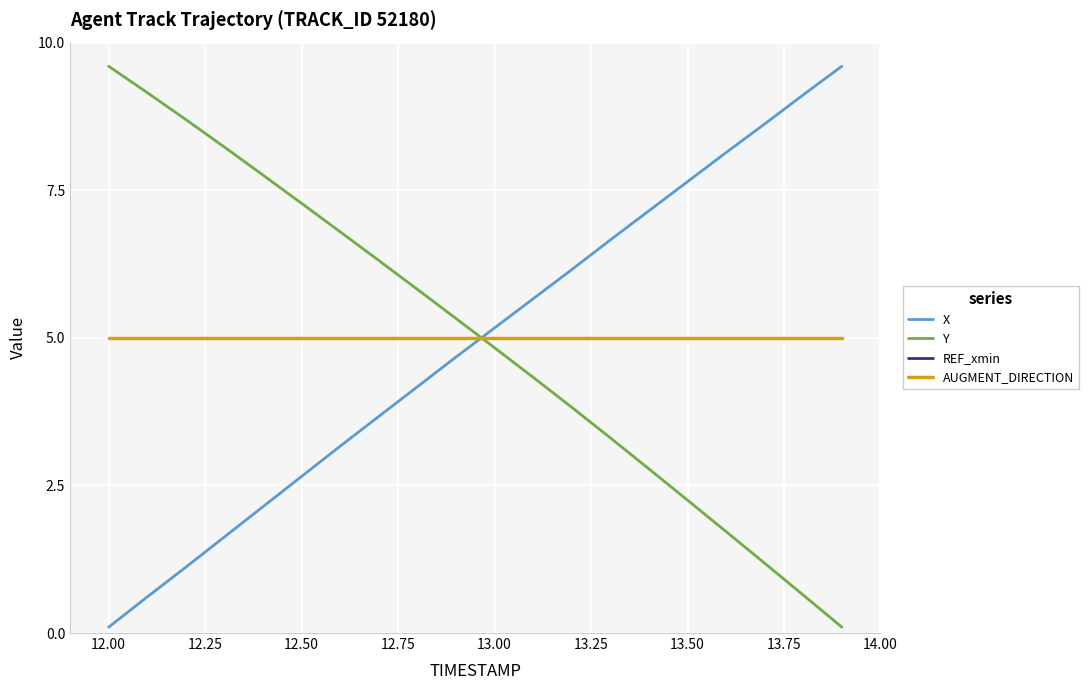

Rank the series by their maximum value, from highest to lowest.

X, Y, REF_xmin, AUGMENT_DIRECTION